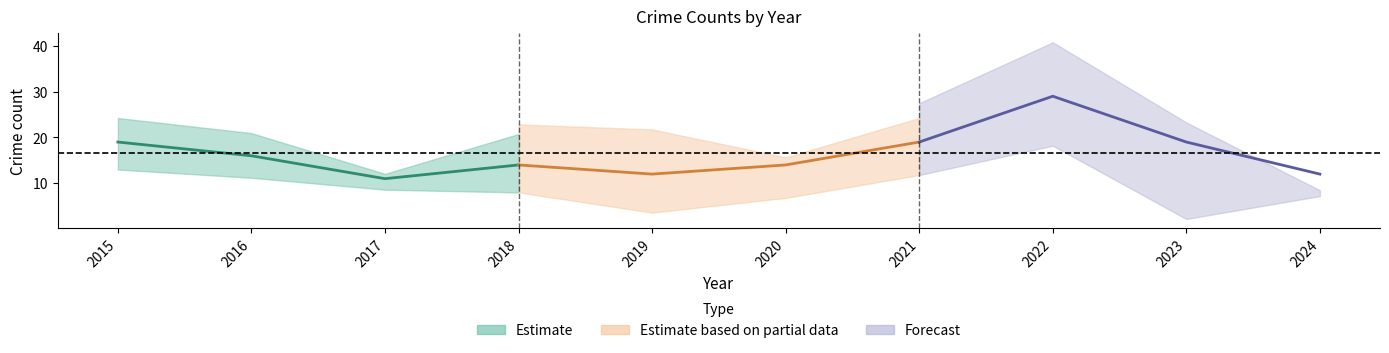

Which series has the largest total across all categories?

Forecast